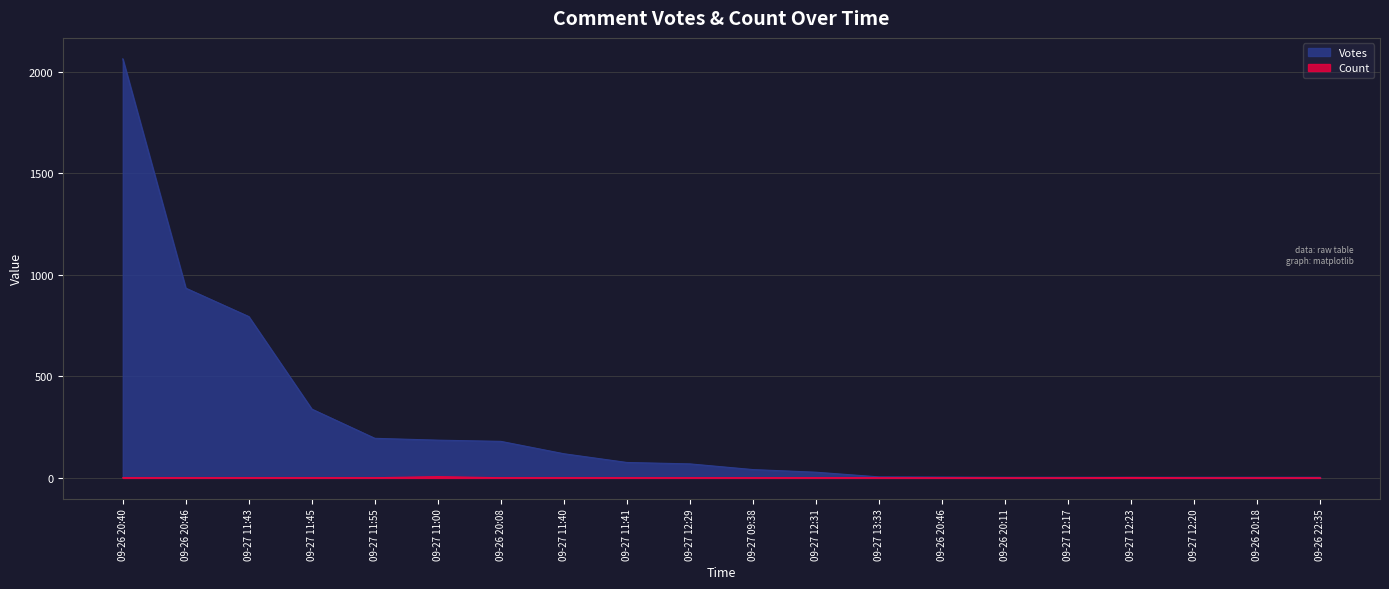

Which series has the widest spread of values?

Votes